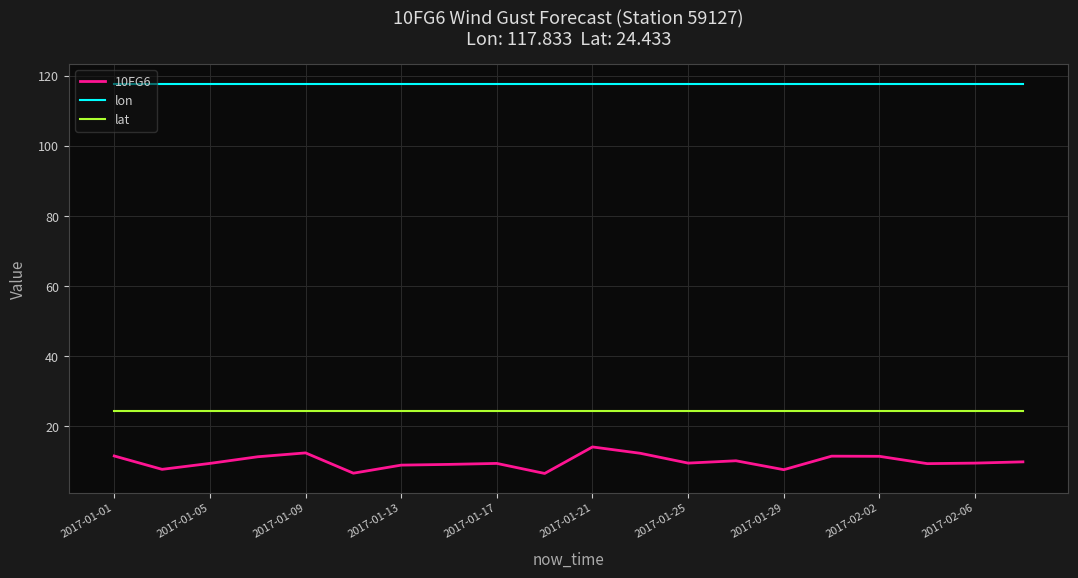

List the series in order of their peak value, highest first.

lon, lat, 10FG6